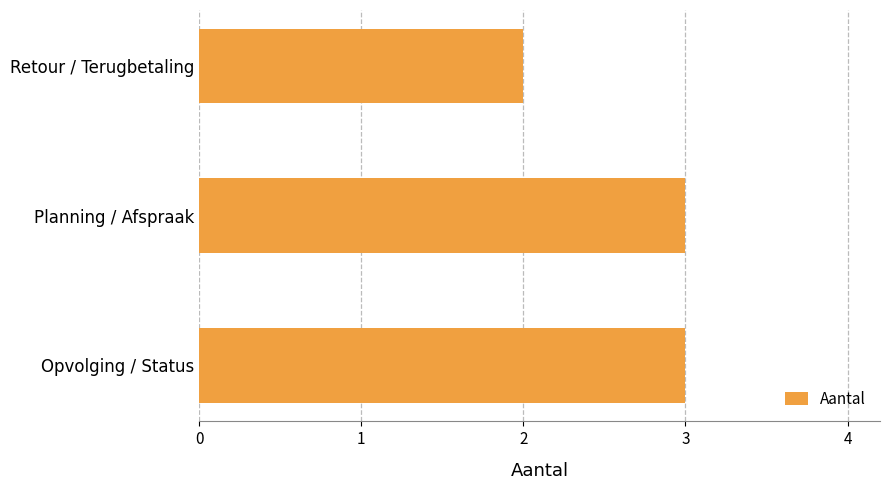

What is the sum of all values?

8